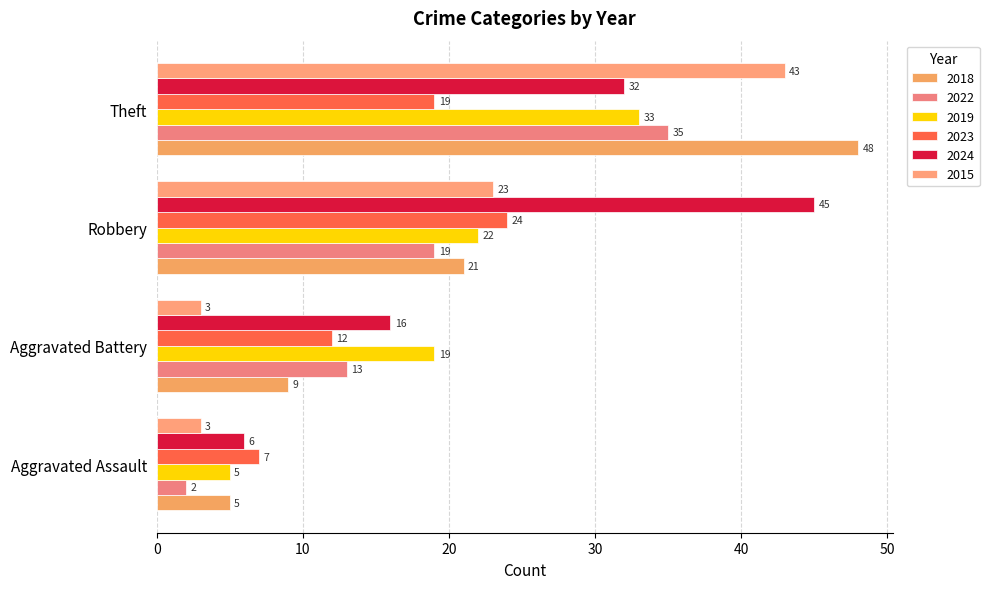

Count the number of data series in this chart.

6